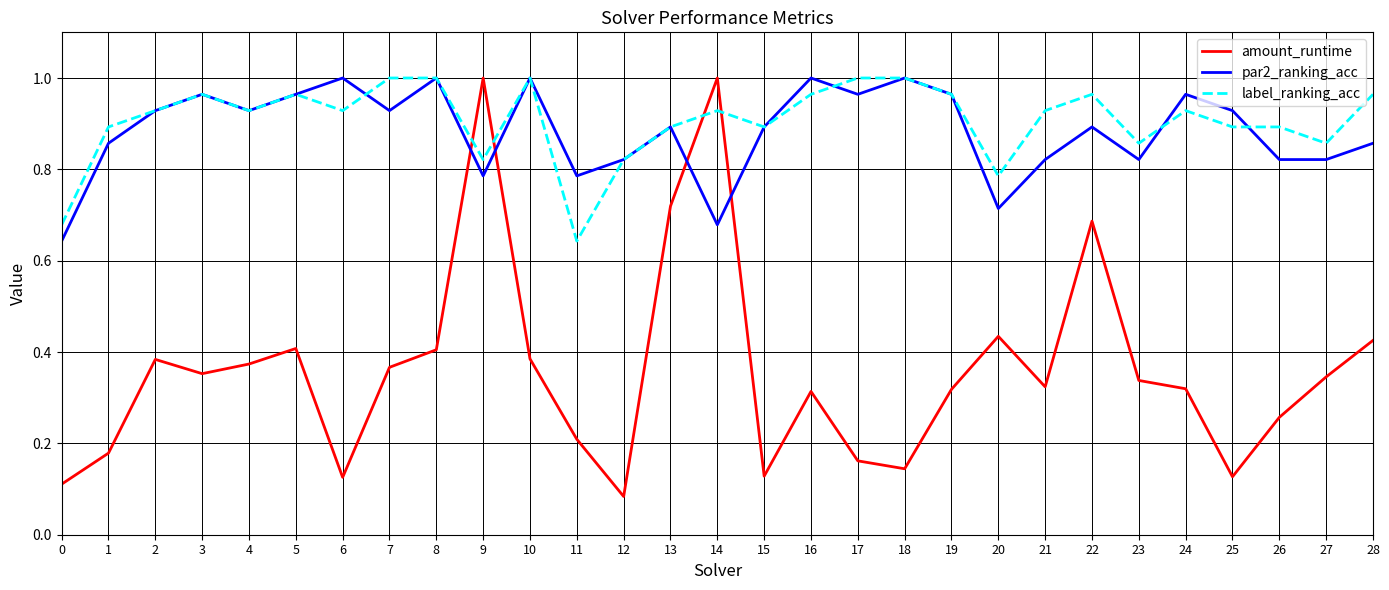

The amount_runtime series shows 0.2 at 17. True or false?

True